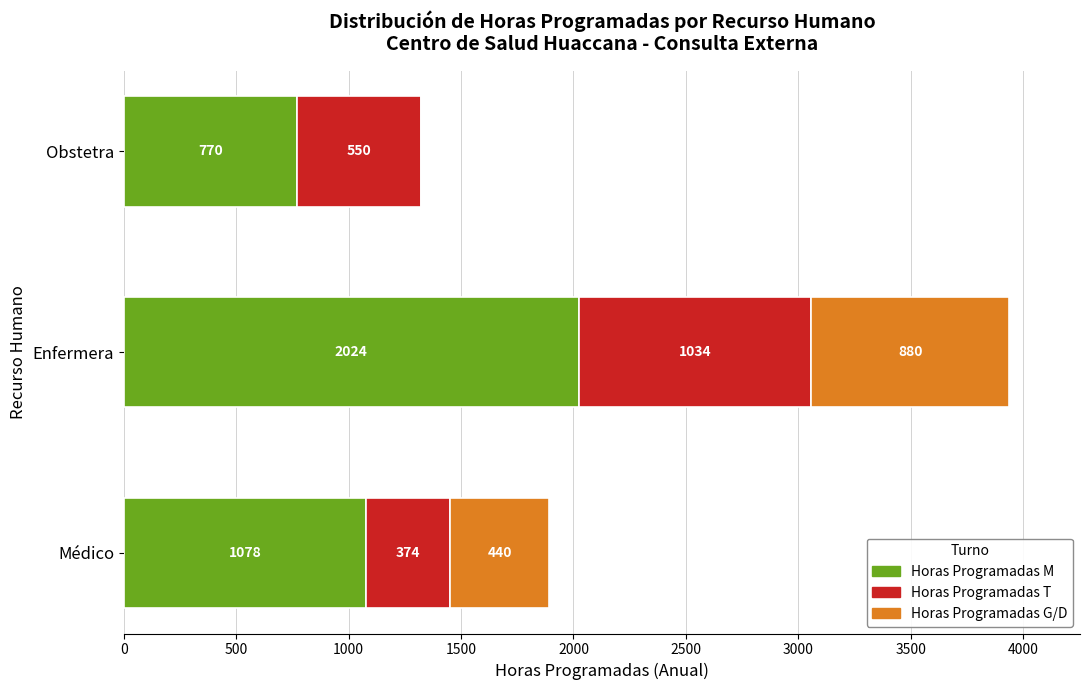

How many series are shown in this chart?

3